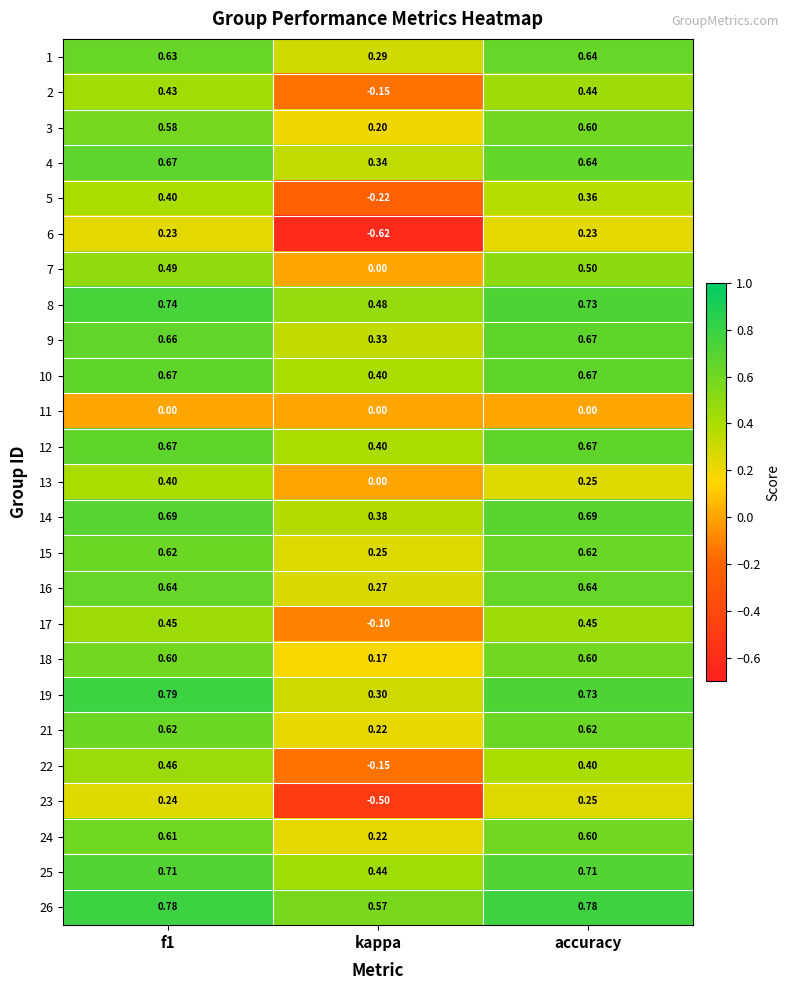

Where is 12 nearest to the value 0?

kappa